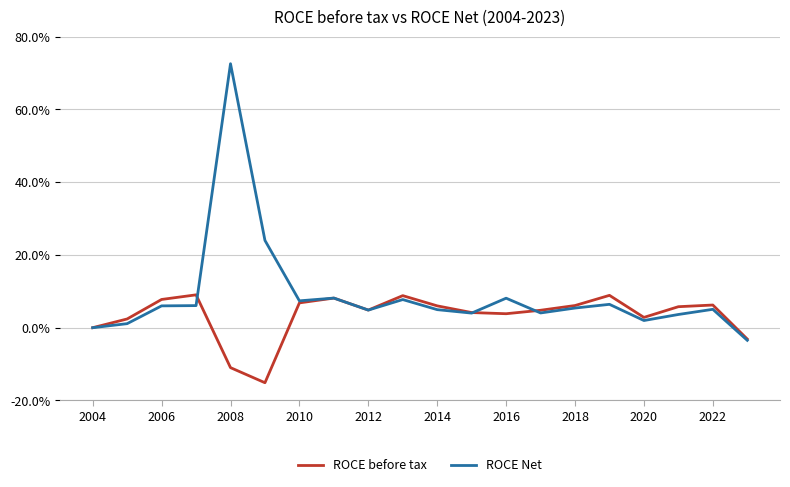

Does the chart display data point markers on the line(s)?

No